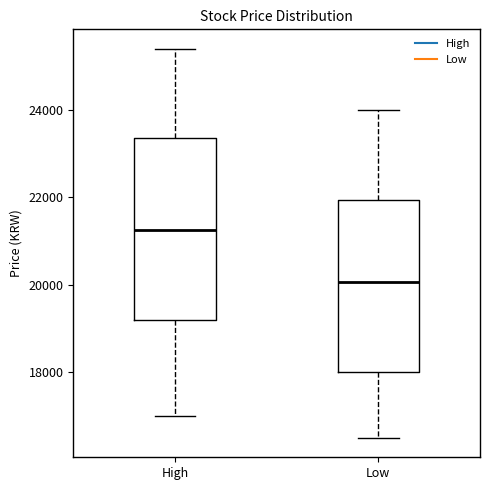

Which box has the highest median line?

High